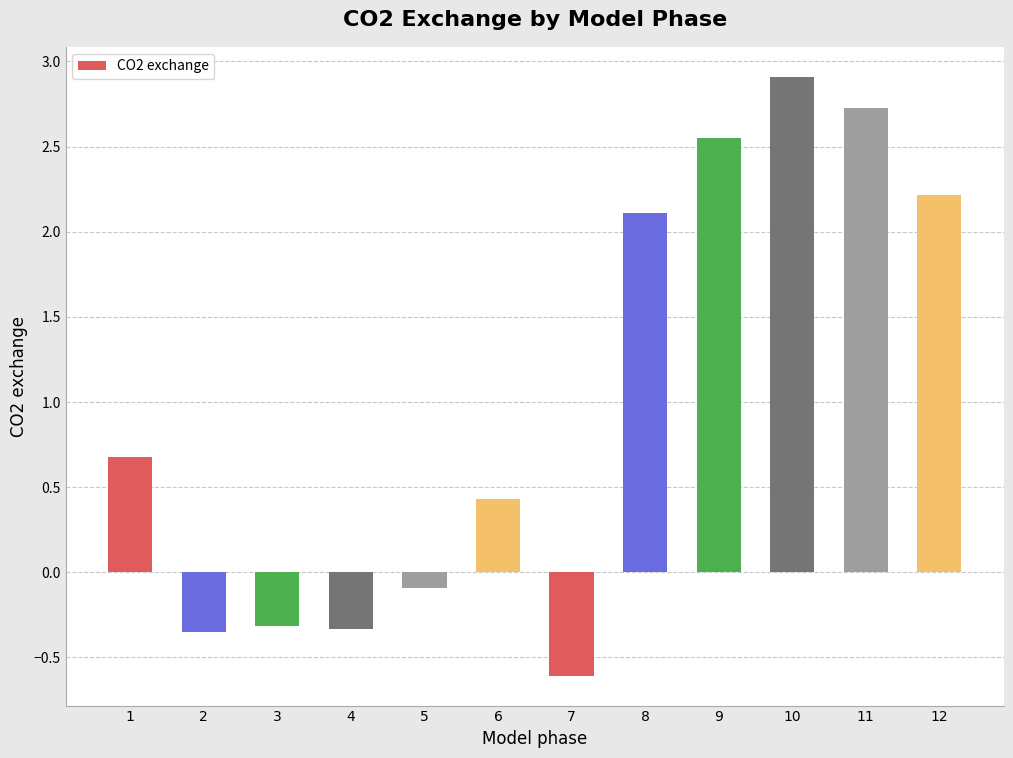

Is it true that the value at 10 is 1.1?

False